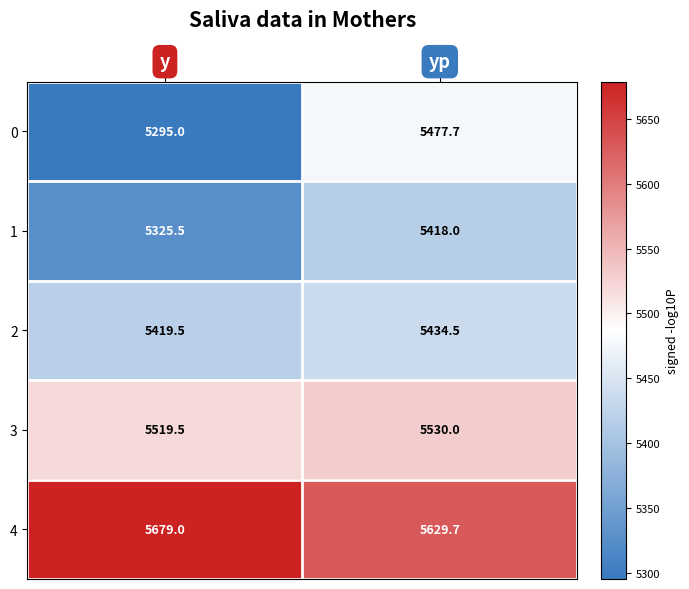

True or false: 4 has a value of 3796.6 at y.

False